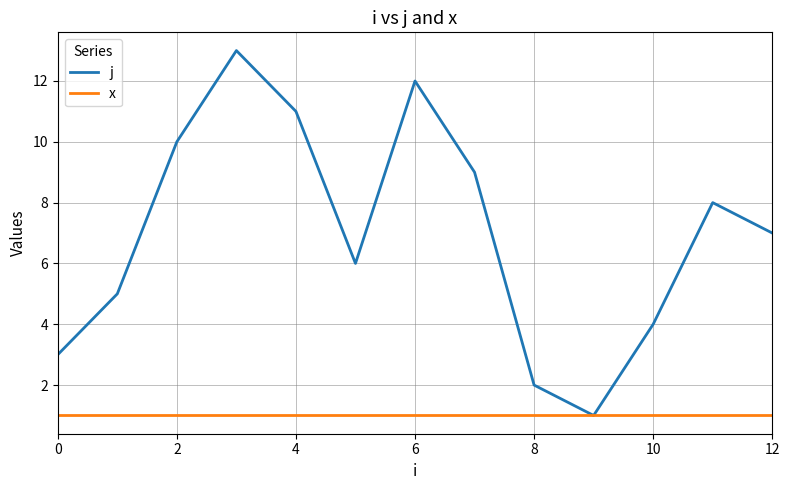

List the series in order of their peak value, lowest first.

x, j